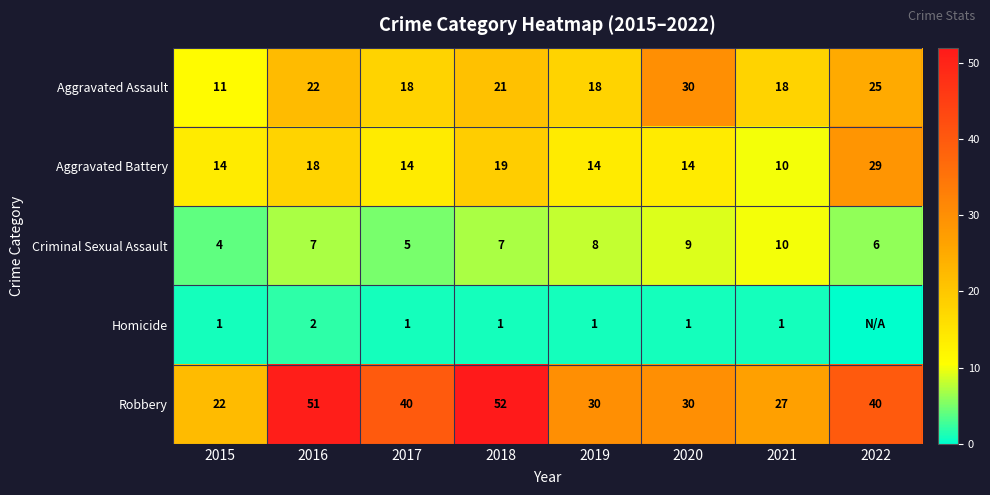

Which label corresponds to the largest value in the chart?

2018